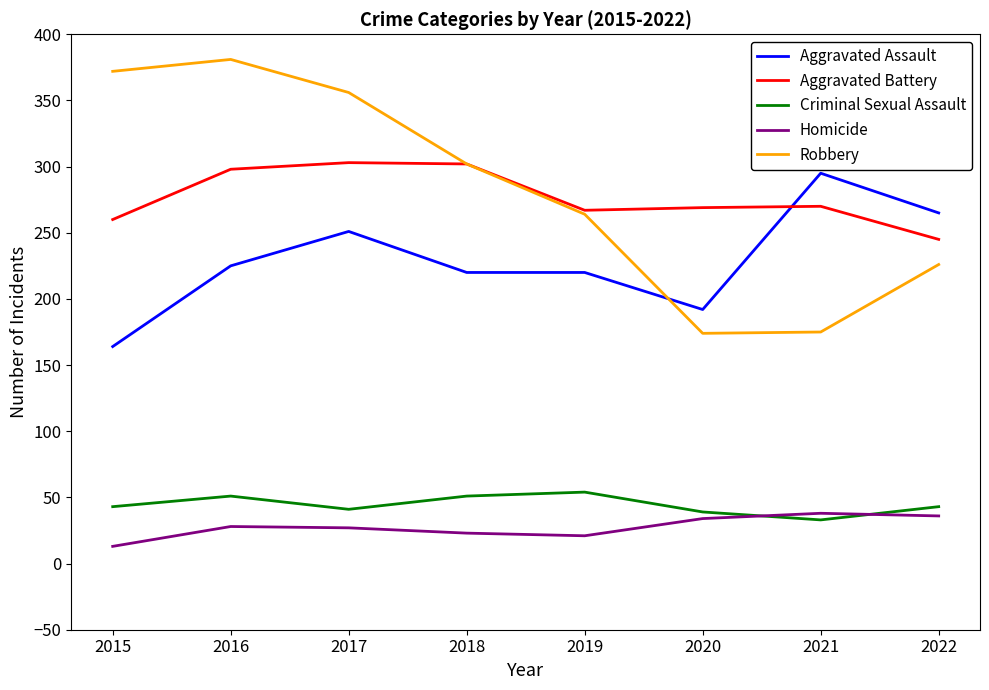

After their last crossing, which series has the higher values: Robbery or Aggravated Assault?

Aggravated Assault